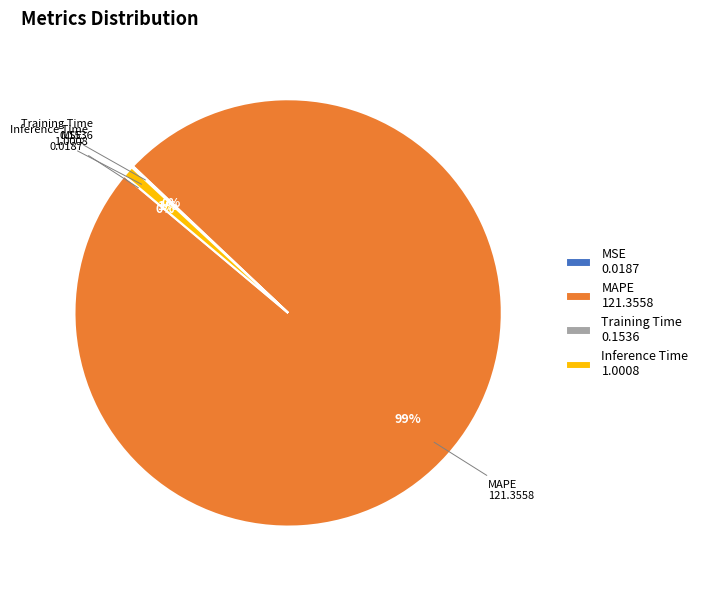

To the nearest percent, what is the average slice percentage?

25%